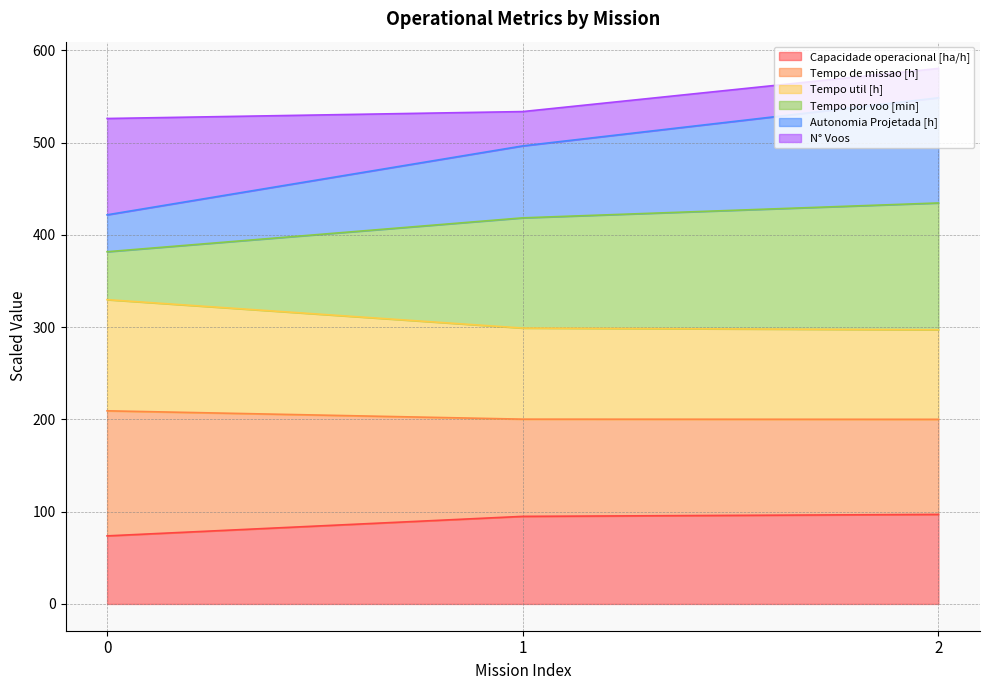

True or false: Capacidade operacional [ha/h] has a value of 73.8 at 0.

True